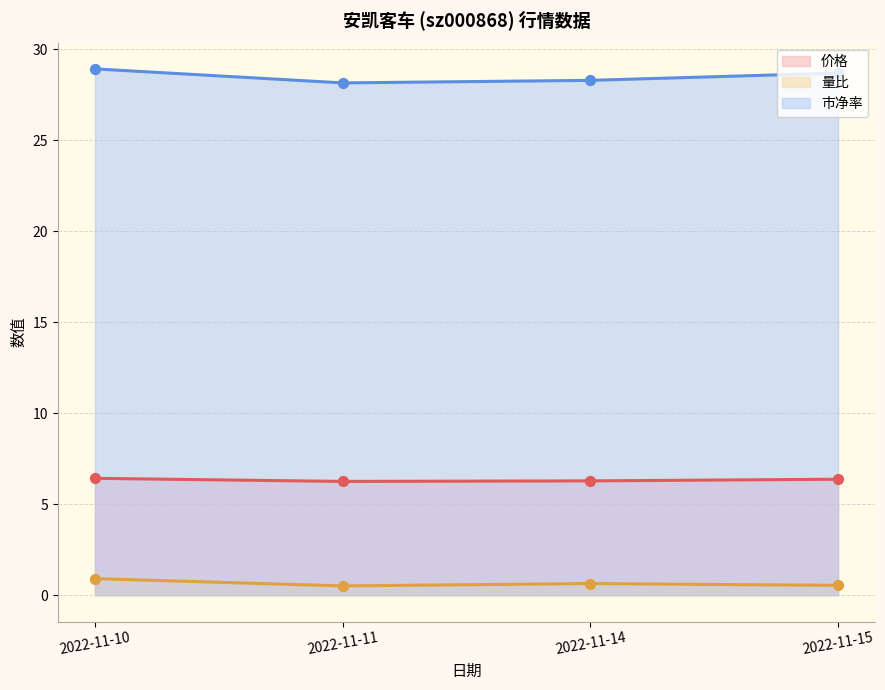

Is the value of 价格 at 2022-11-11 greater than the value of 市净率 at 2022-11-15?

No